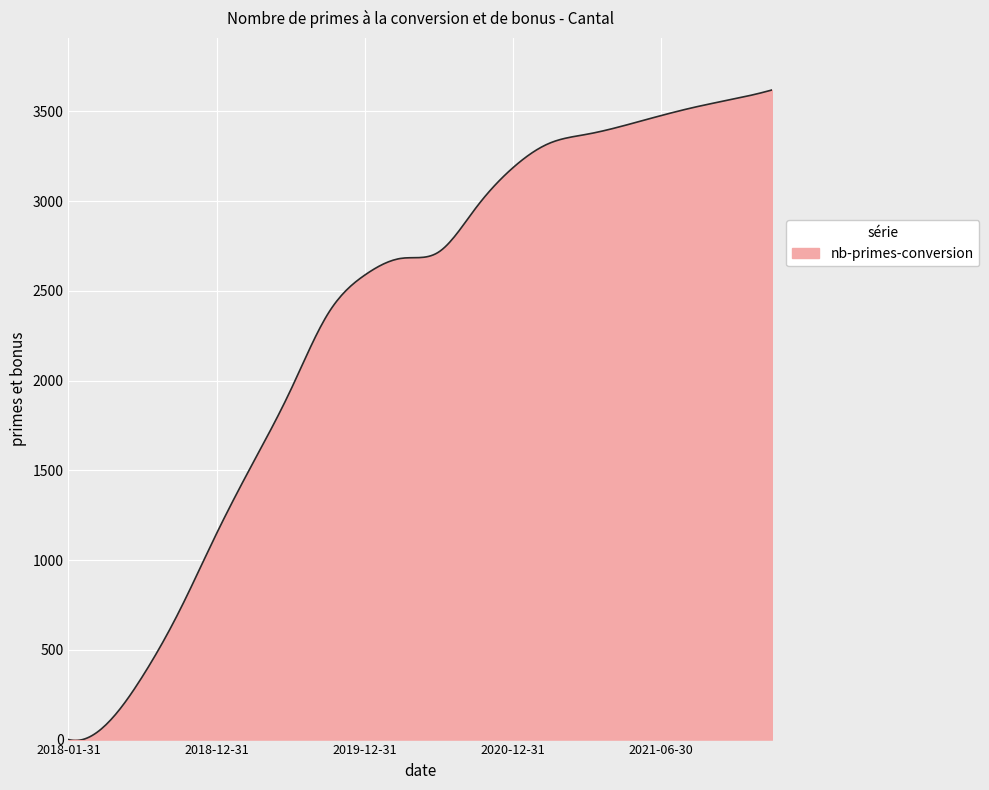

What is the difference between the maximum and minimum values?

3625.3